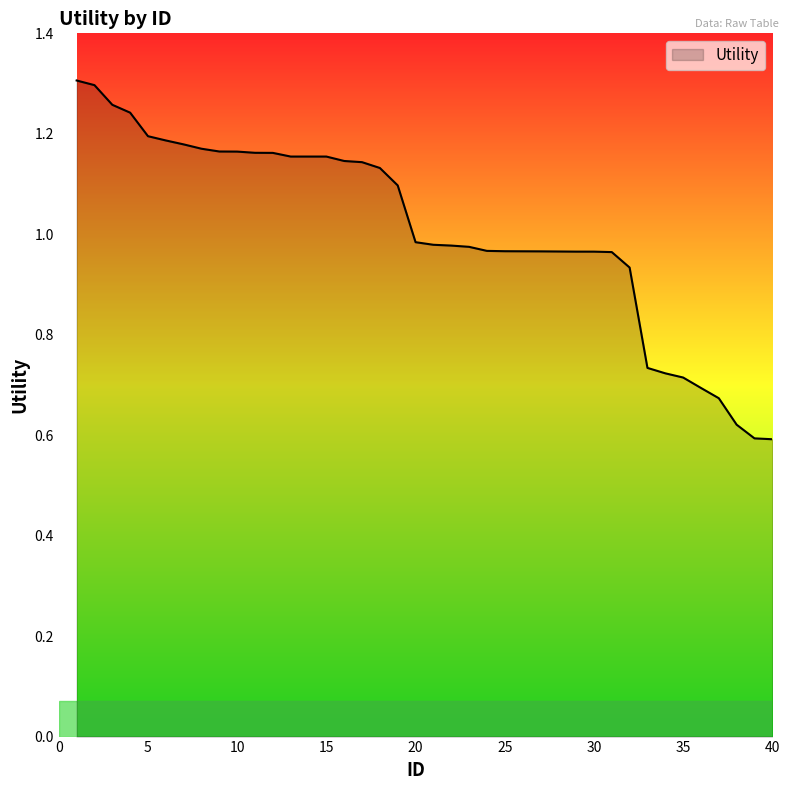

What is the difference between the second highest and minimum values?

0.7